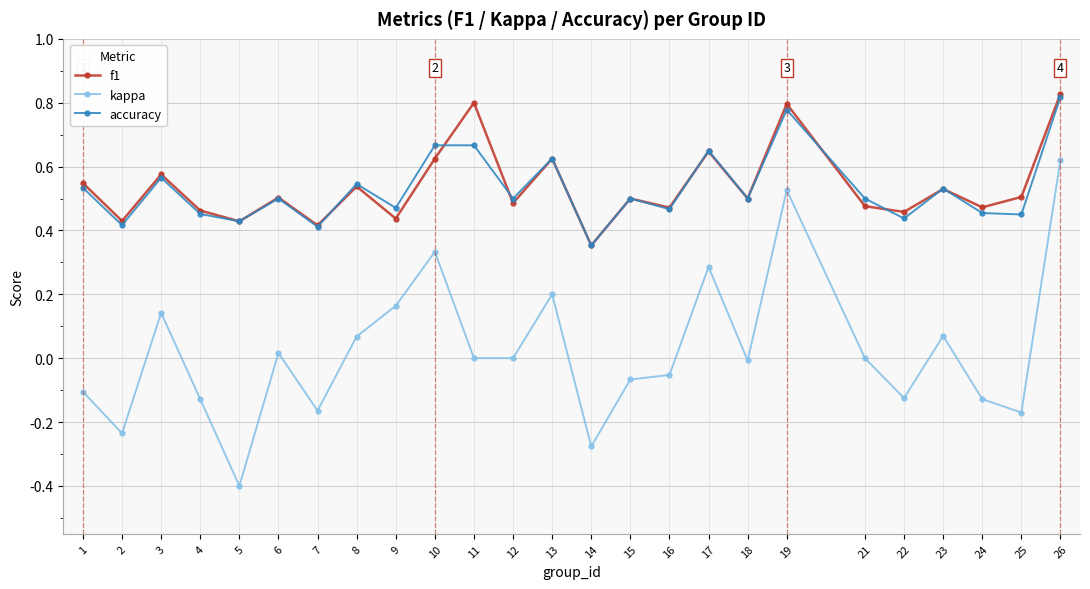

True or false: f1 has more than 0 points higher than both neighbors.

True